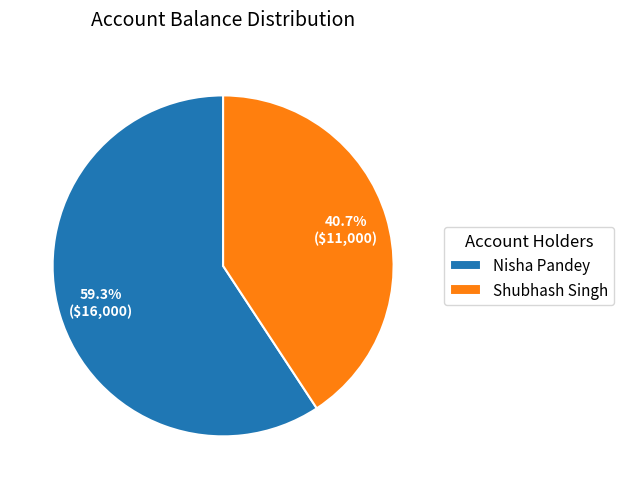

Which slice represents more than half of the pie?

Nisha Pandey